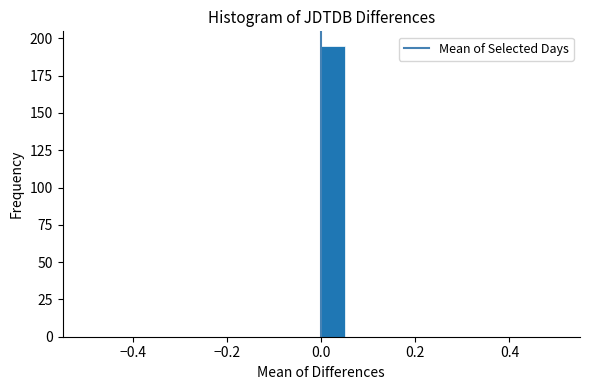

Around what value on the x-axis is the tallest bar? Give the approximate position of its centre, as read against the axis.

0.02